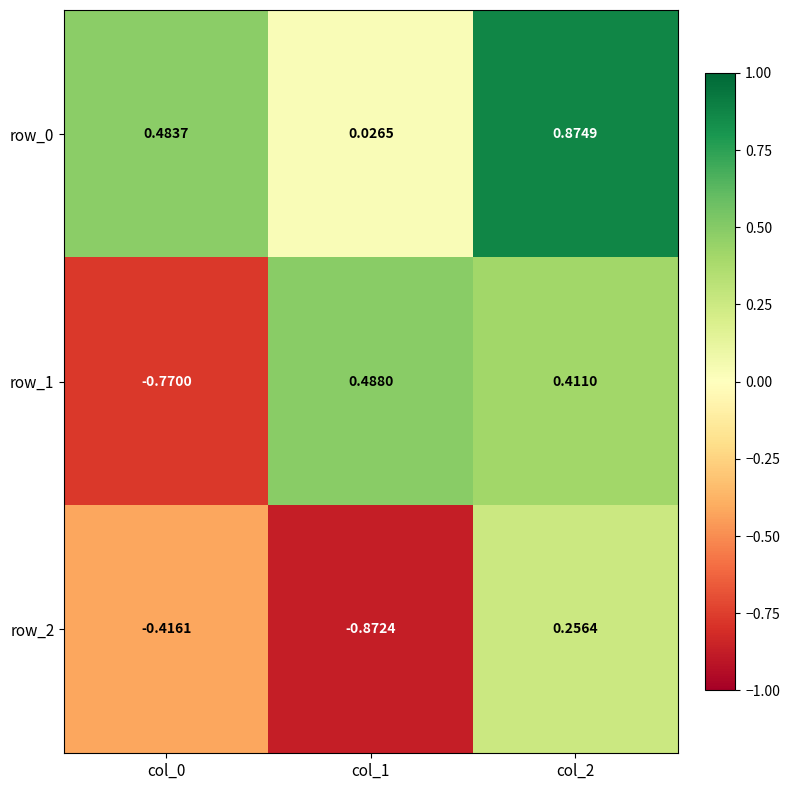

Is the value of row_0 at col_1 greater than the value of row_2 at col_1?

Yes